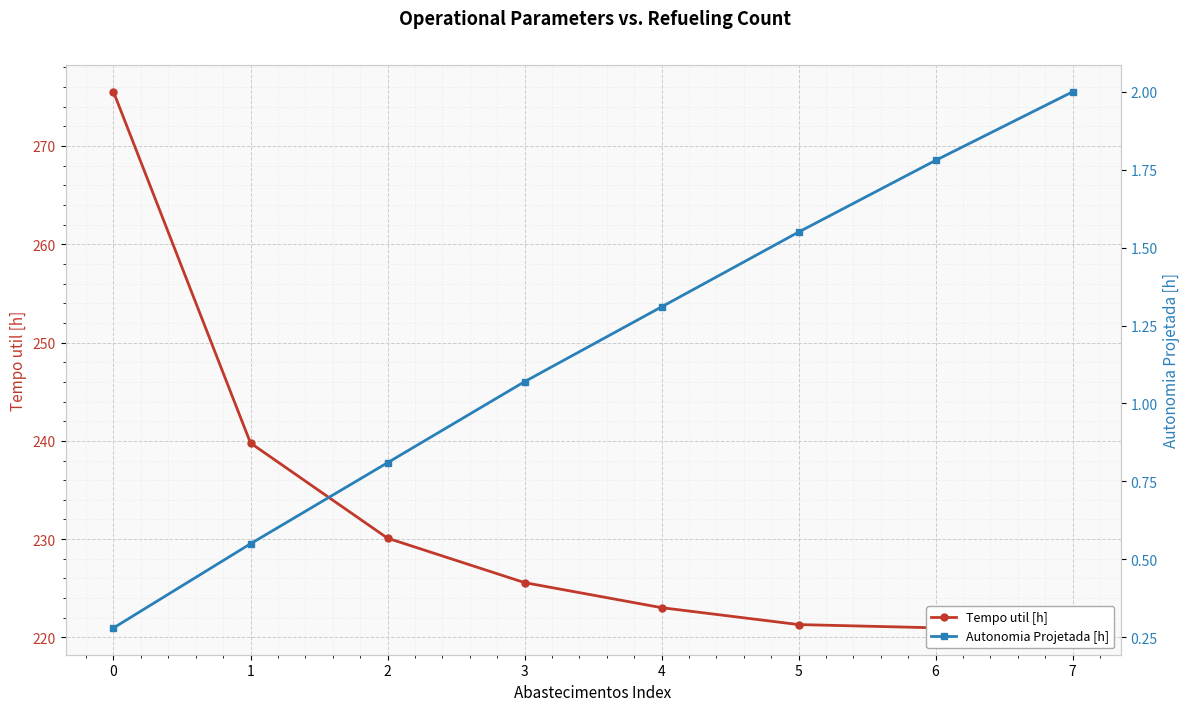

Is the value of Tempo util [h] at 2 greater than the value of Autonomia Projetada [h] at 1?

Yes